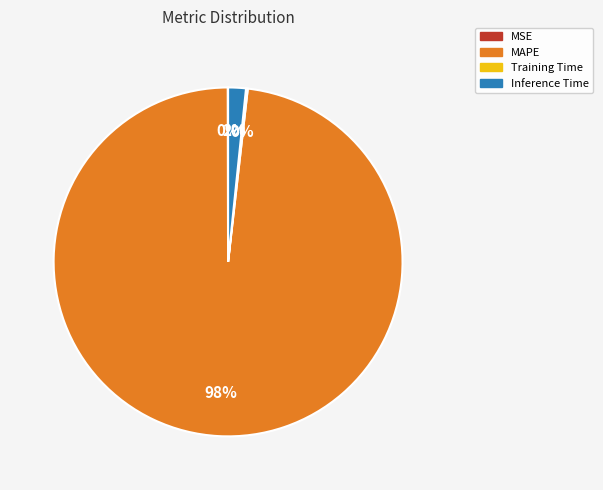

Which slice is the largest?

MAPE